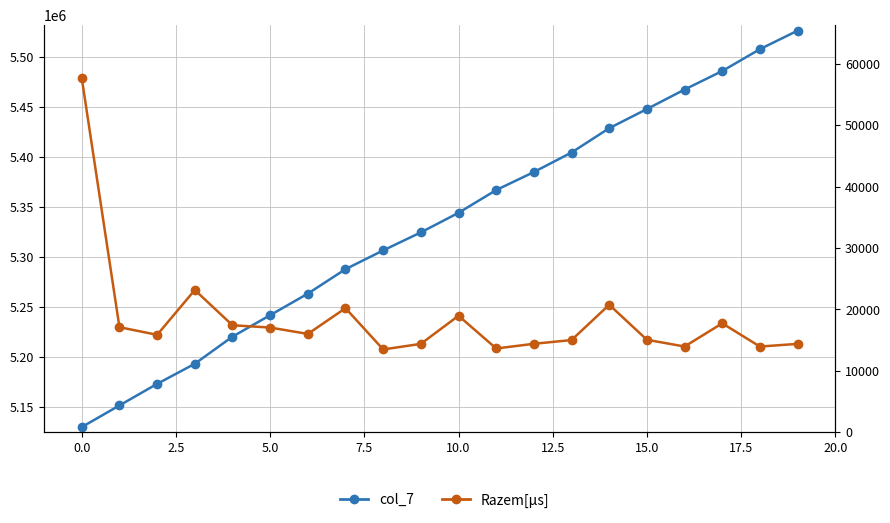

Rank the series at 12 from highest to lowest value.

col_7, Razem[μs]